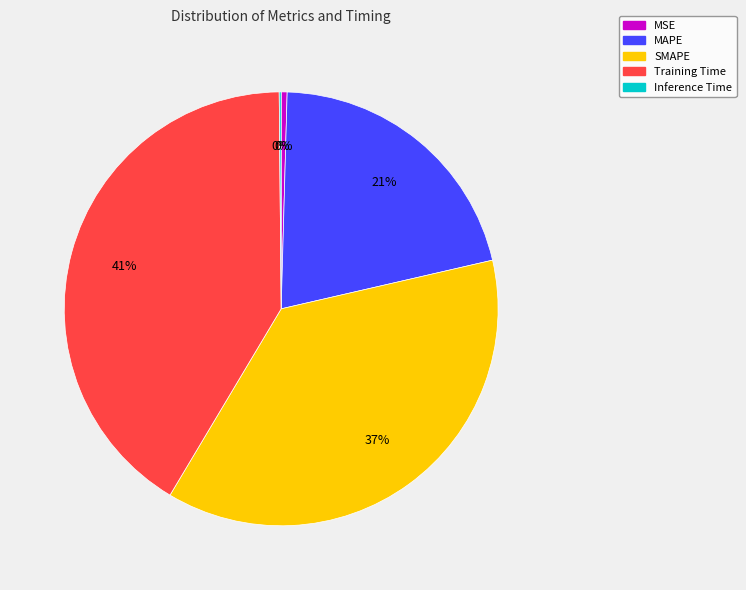

To the nearest percent, what is the difference between the largest and smallest slice percentages?

41%